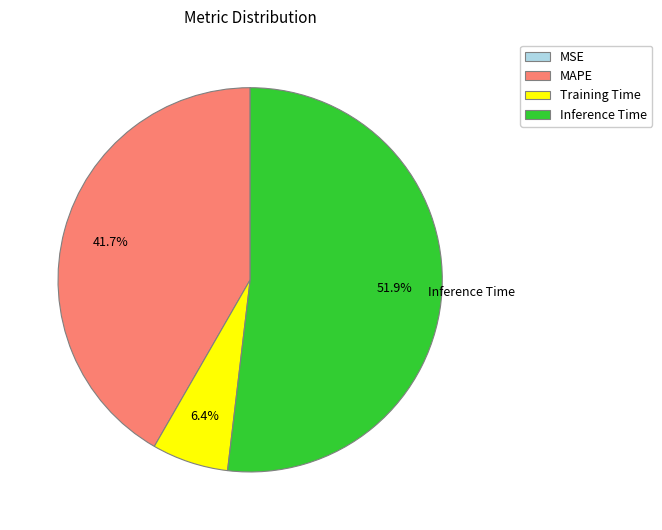

Which category has the biggest portion of the pie?

Inference Time